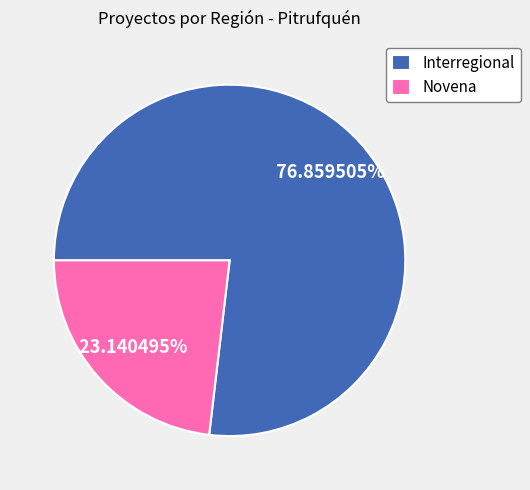

How many slices are in this pie chart?

2